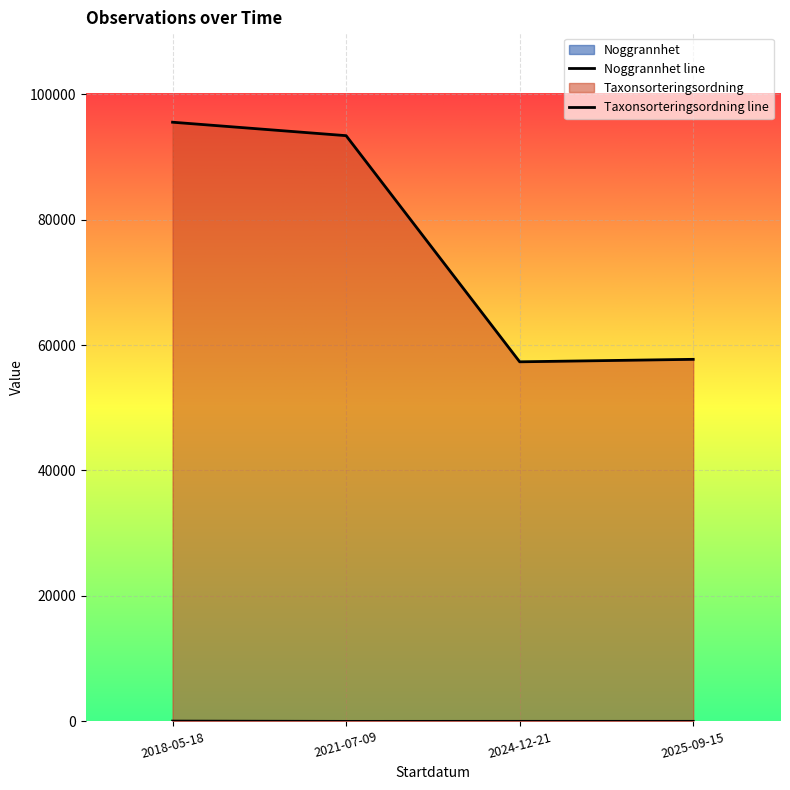

True or false: Taxonsorteringsordning has a value of 93375 at 2021-07-09.

True